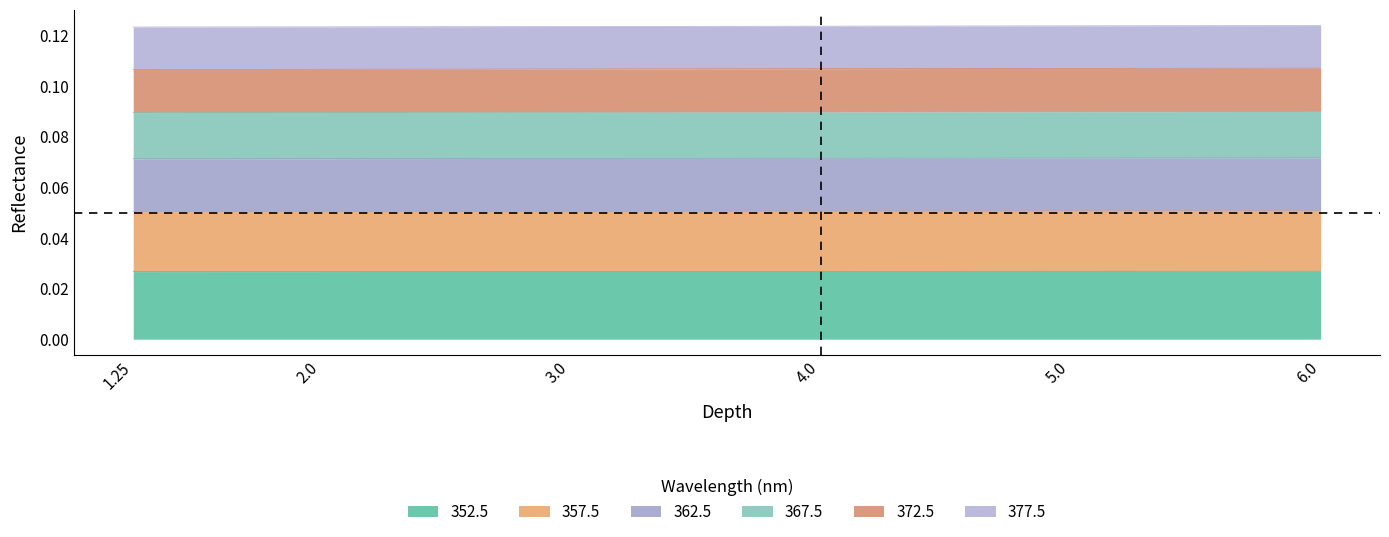

What is the label of the 2nd point from the left?

2.0